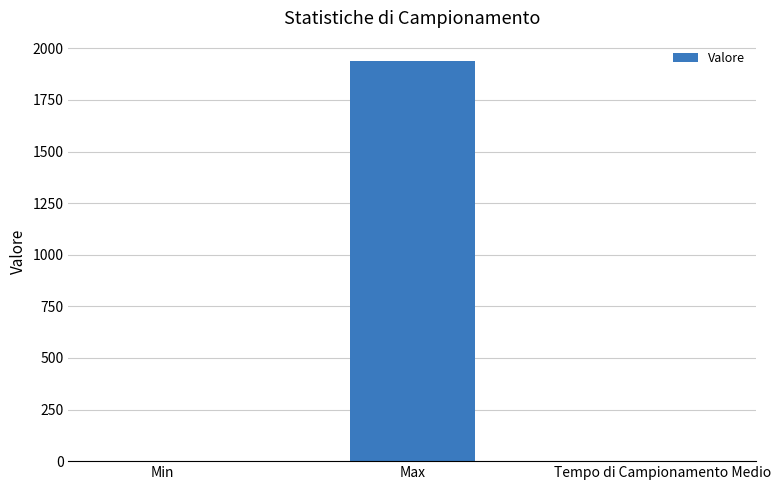

Is it true that the value at Max is 1940.0?

True